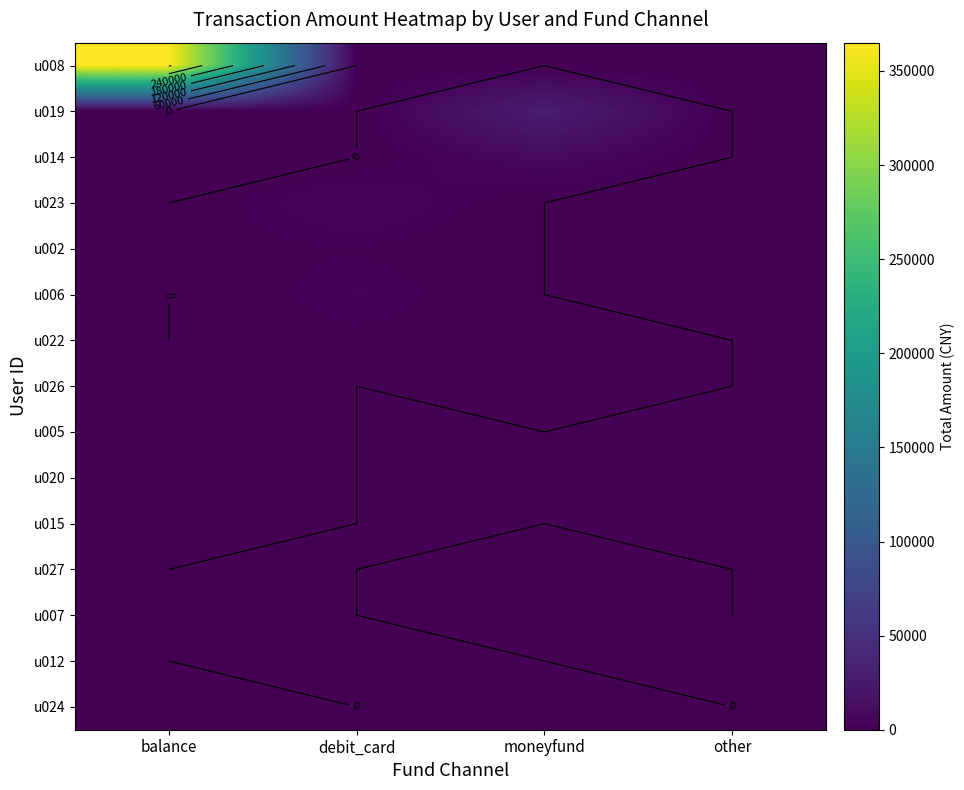

Which series has the largest range (max minus min)?

row_0